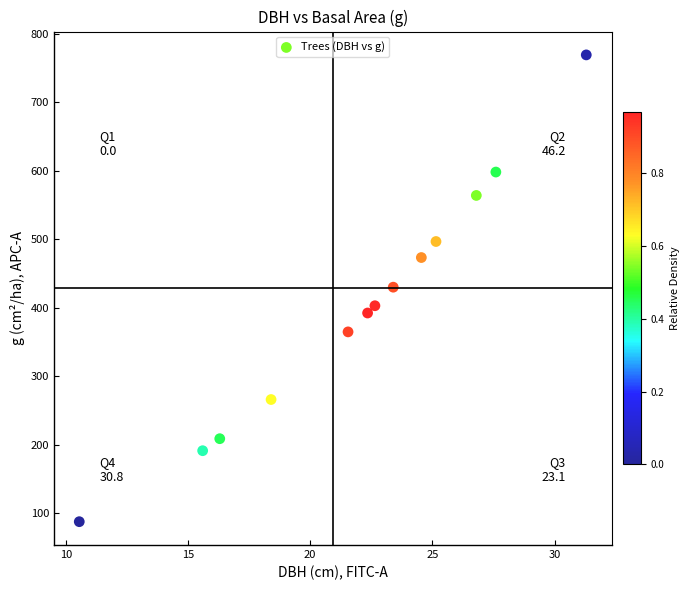

What is the range of X values (max minus min)?

20.8